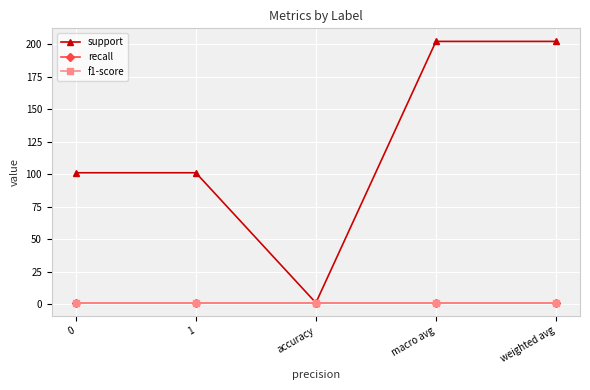

Is it true that support equals 331 at macro avg?

False